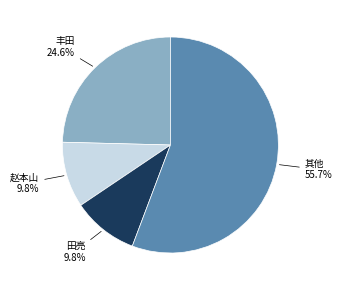

Count the number of slices in the pie.

4